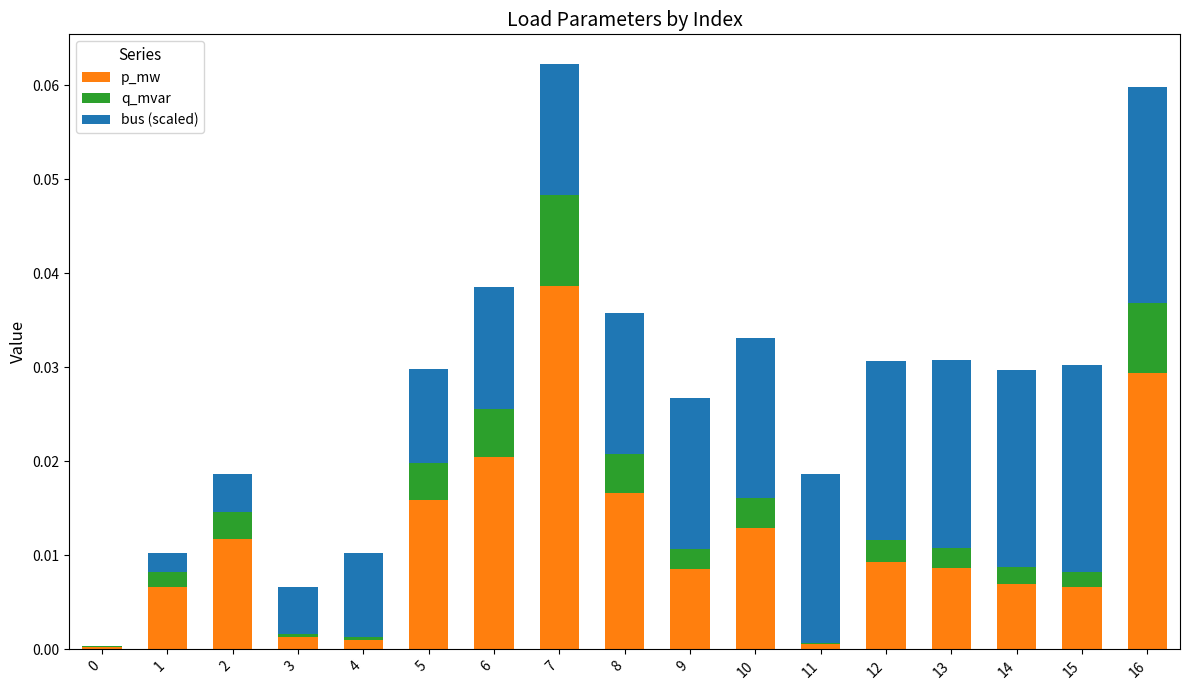

The value of p_mw at 8 is 0.0. True or false?

True